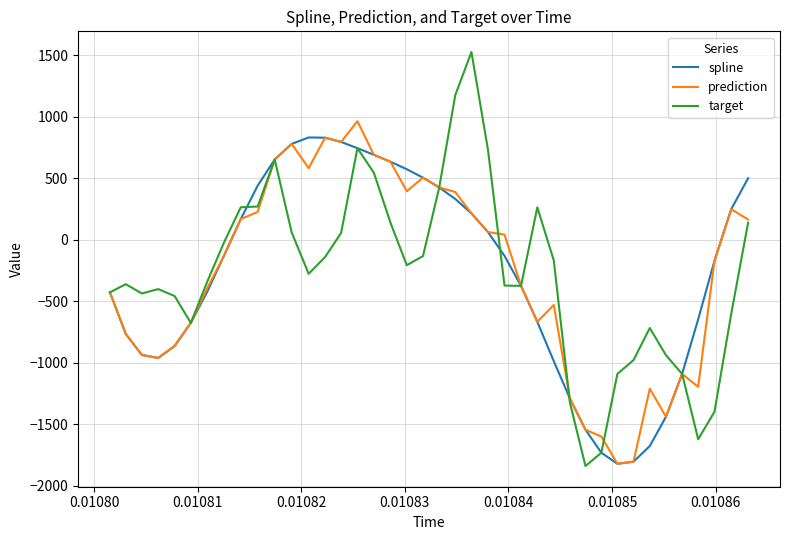

List the series in order of their overall mean, lowest first.

target, spline, prediction